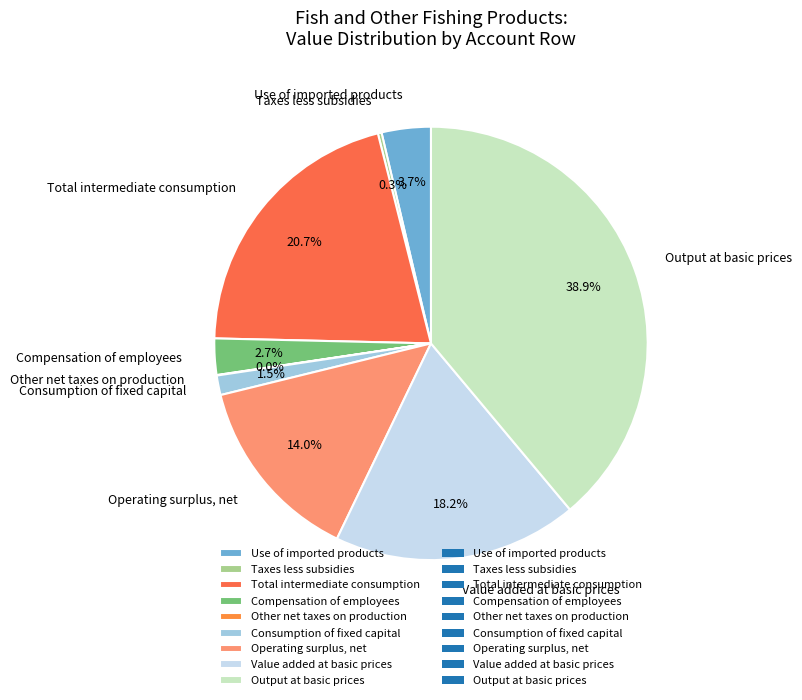

Is there a majority slice in this chart?

No